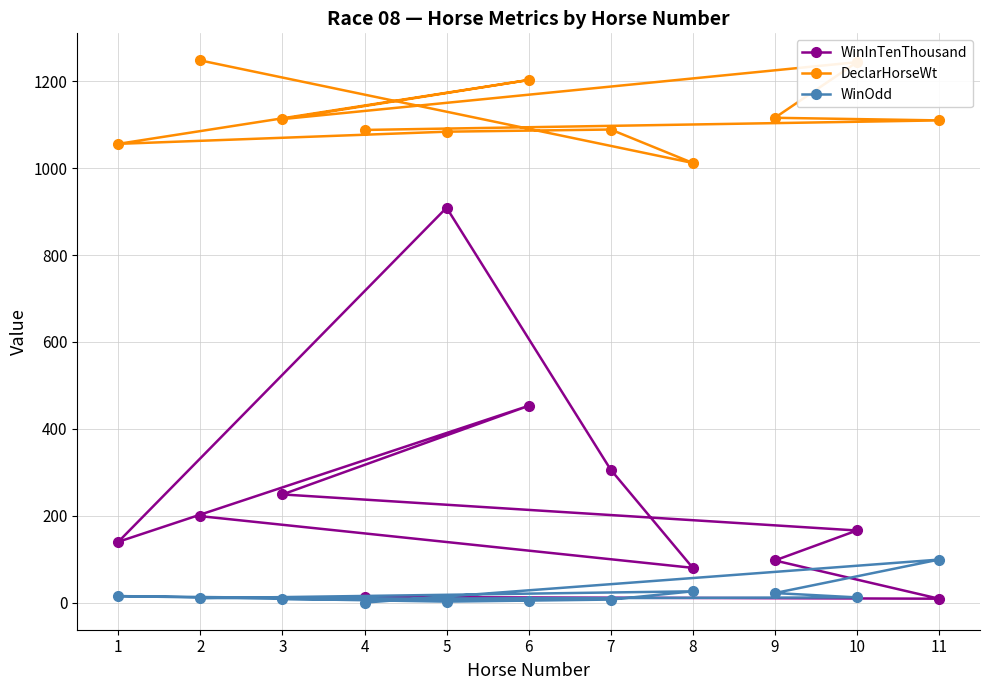

The WinInTenThousand series shows 199.0 at 2. True or false?

True